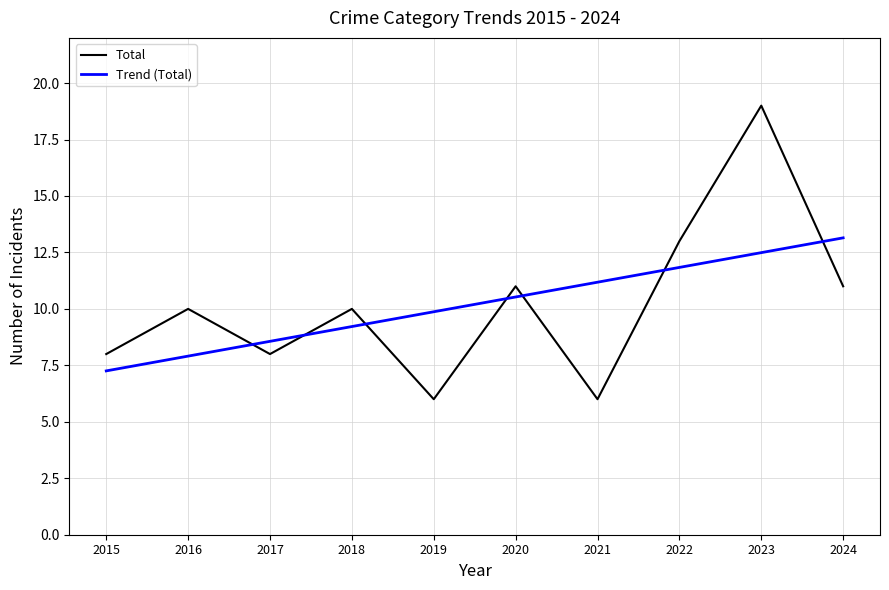

Is the value of Trend (Total) at 2022 greater than the value of Total at 2018?

Yes